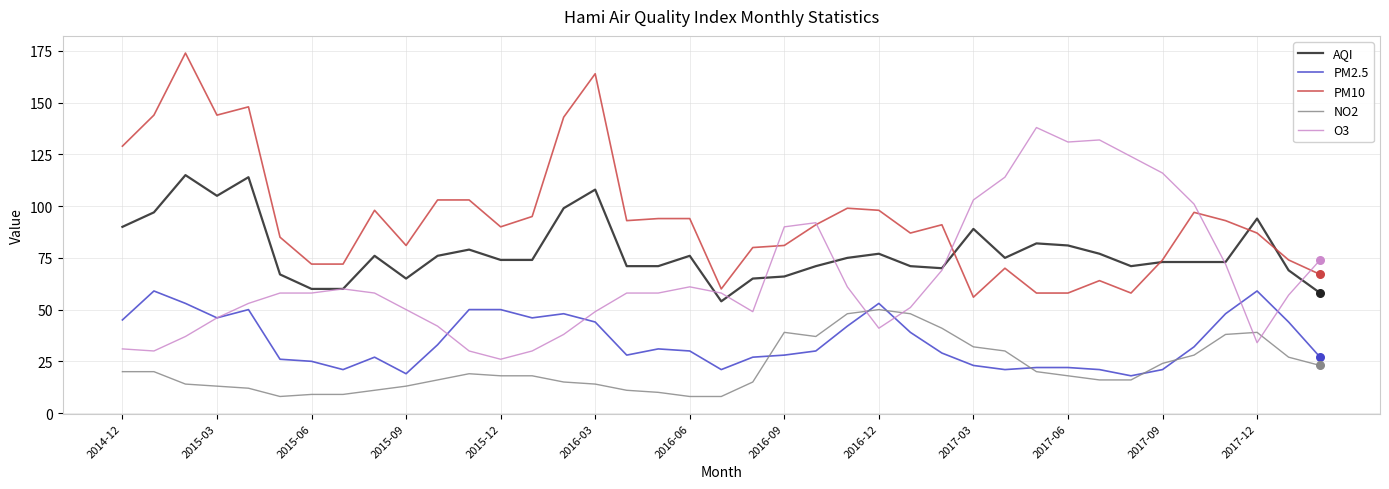

Rank the series by their maximum value, from highest to lowest.

PM10, O3, AQI, PM2.5, NO2